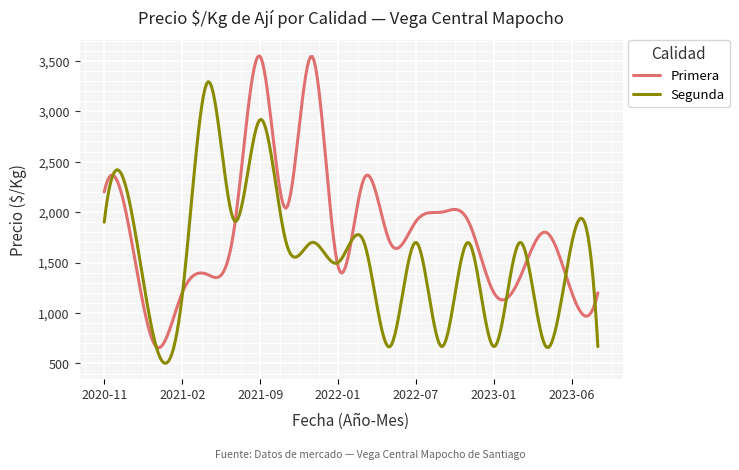

Rank the series by their average value, from highest to lowest.

Primera, Segunda